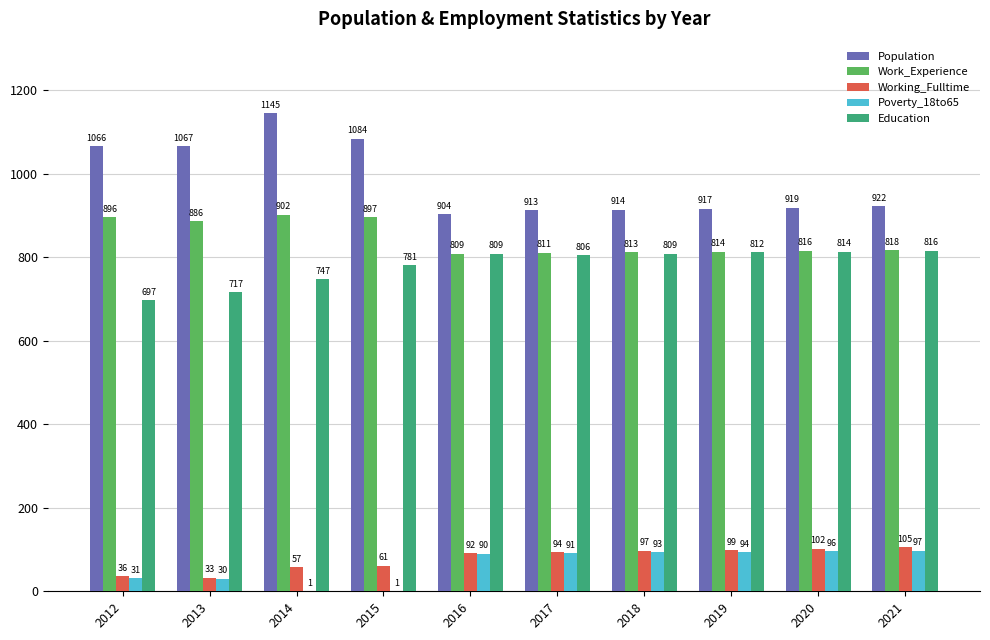

At which label does Population first exceed 922?

2012